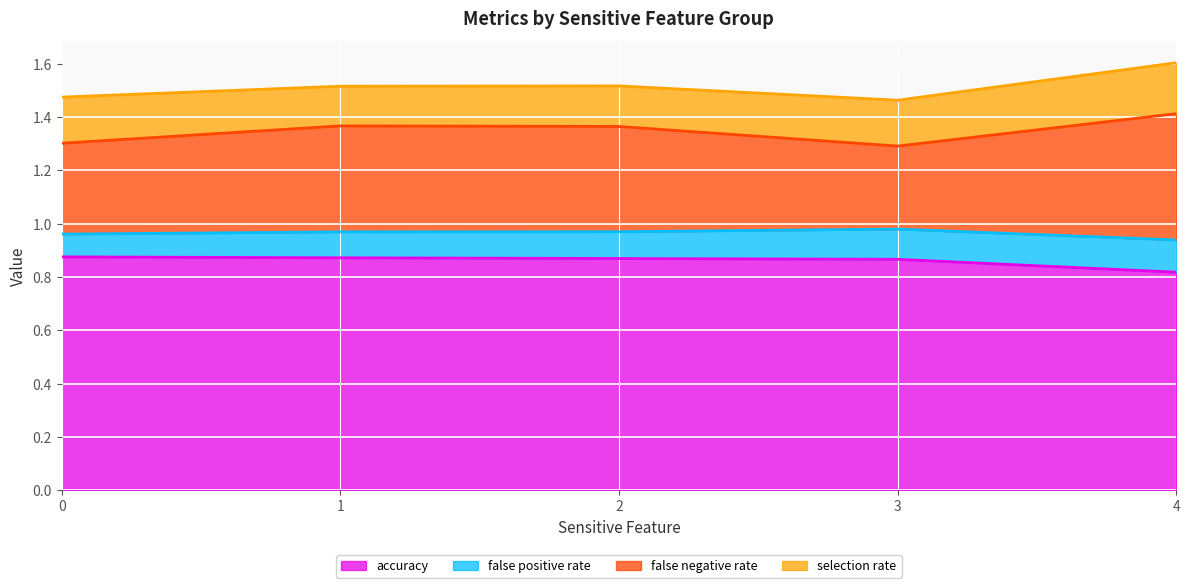

At which label is accuracy closest to 0?

4